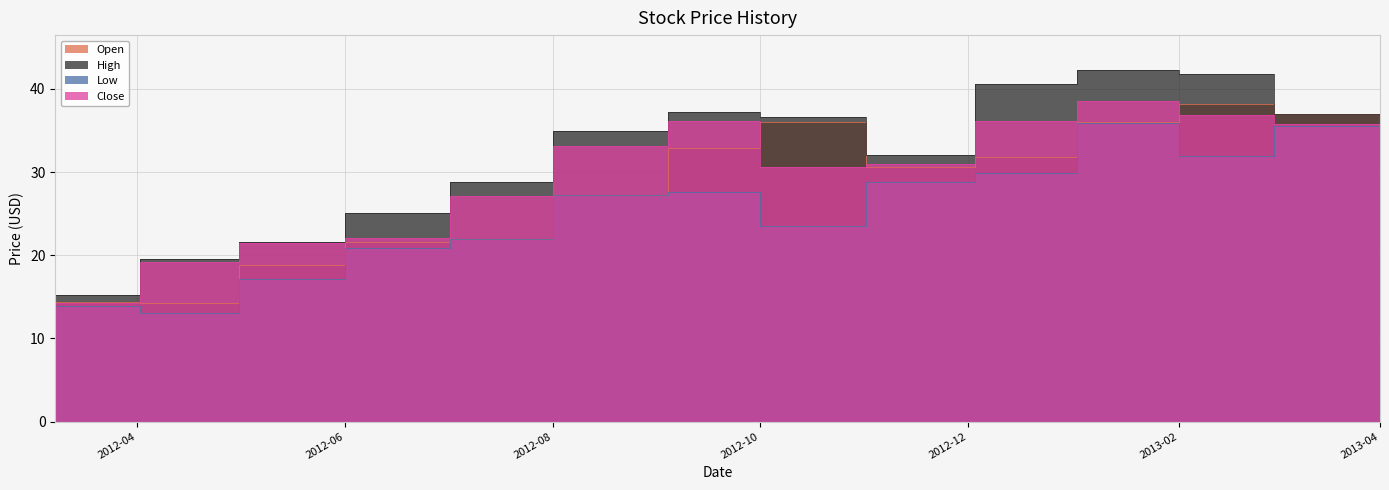

What is the difference between the maximum and minimum values in the Close series?

24.3